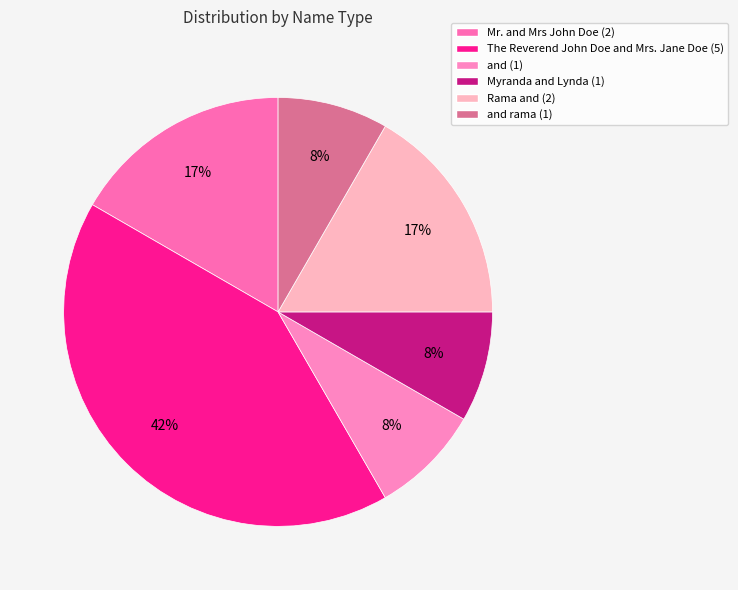

Which category has the biggest portion of the pie?

The Reverend John Doe and Mrs. Jane Doe (5)